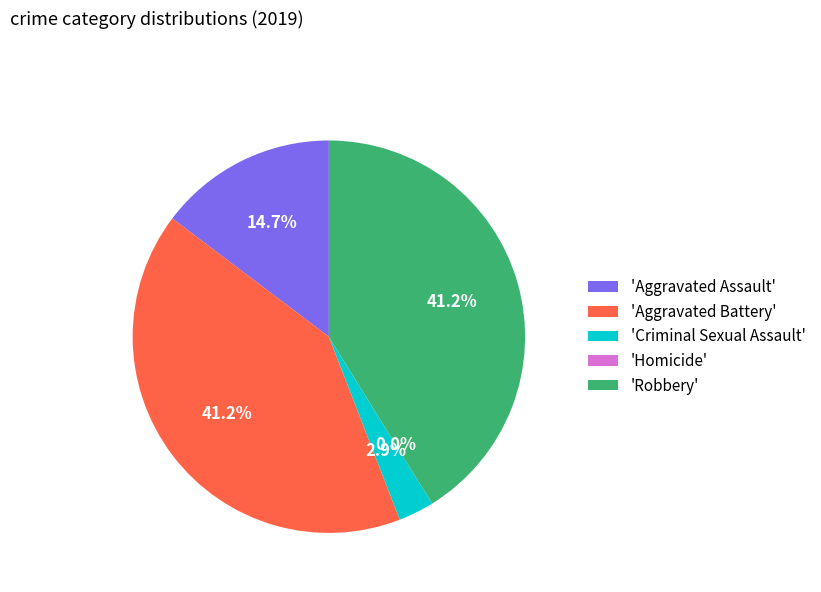

Is it true that Aggravated Battery is 30% of the pie?

False